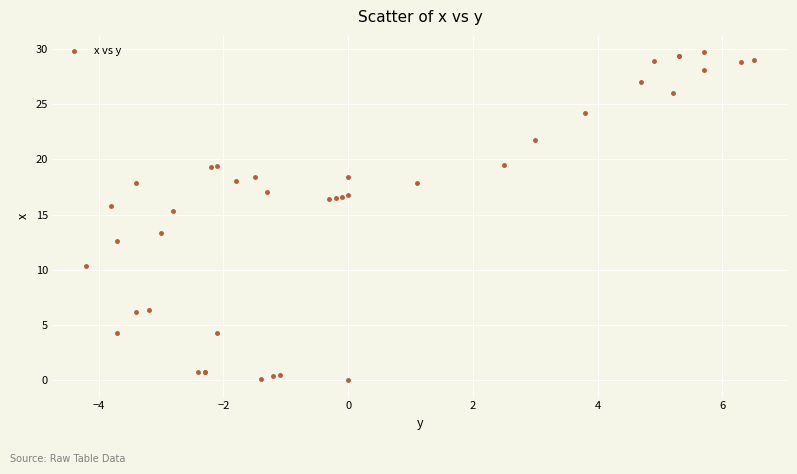

What Y value in the scatter plot is closest to 14?

13.3